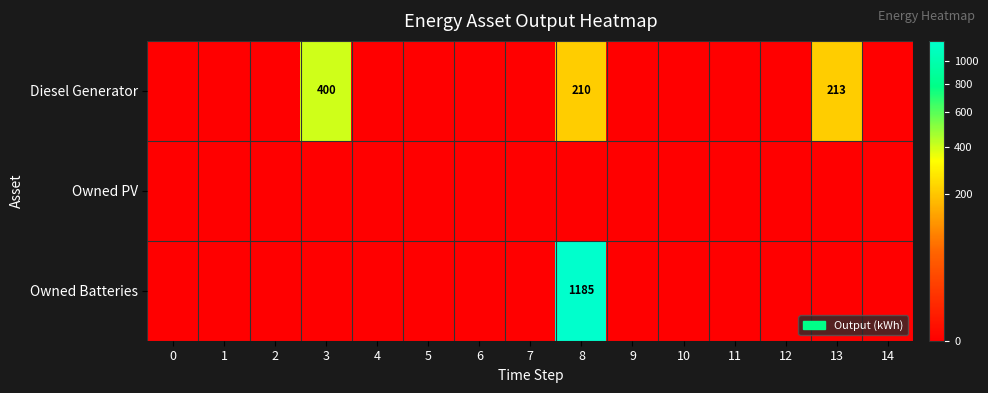

What is the difference between the maximum and minimum values in the Owned Batteries series?

1185